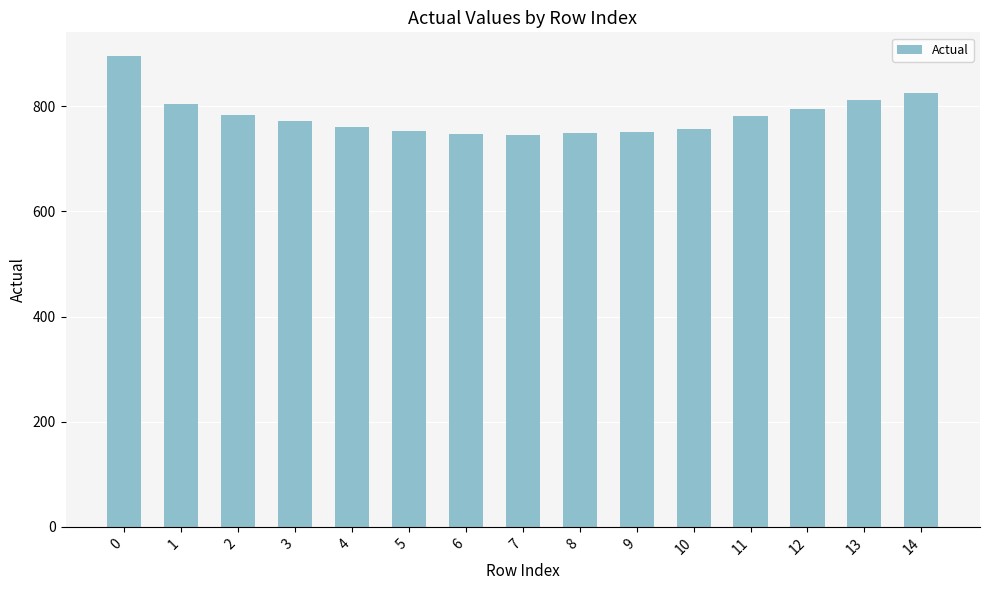

Which has a higher value, 2 or 3?

2